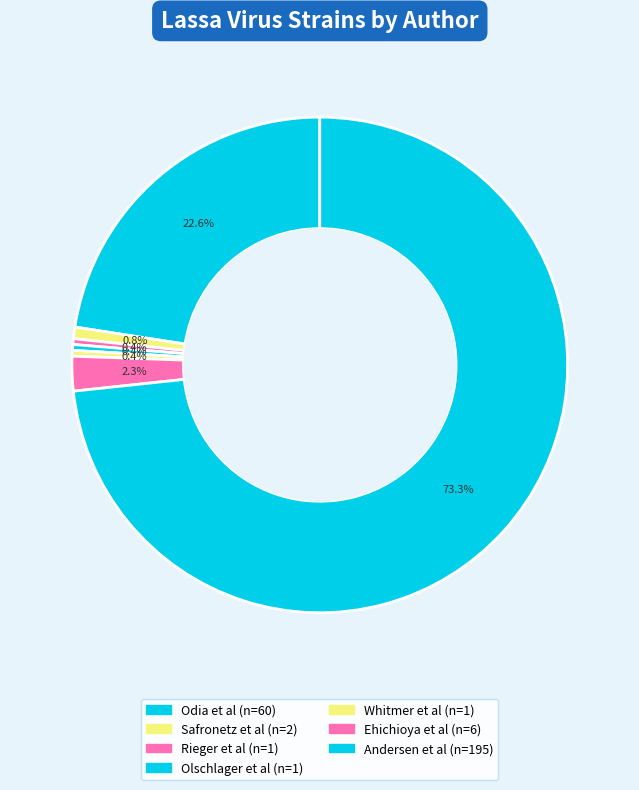

What percentage is NOT represented by Ehichioya et al?

97.7%